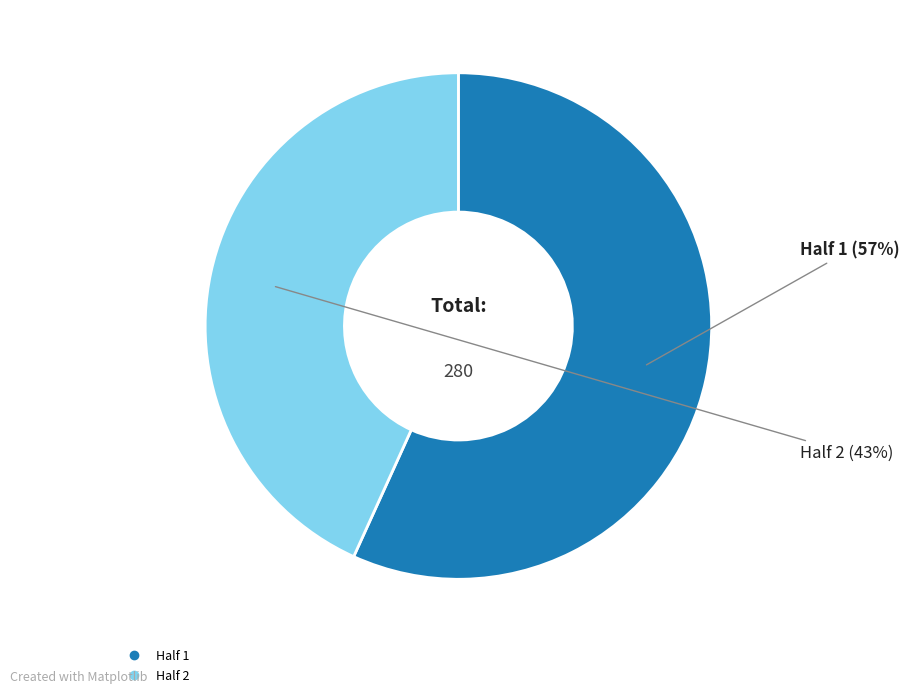

The Half 1 slice represents 49% of the pie. True or false?

False